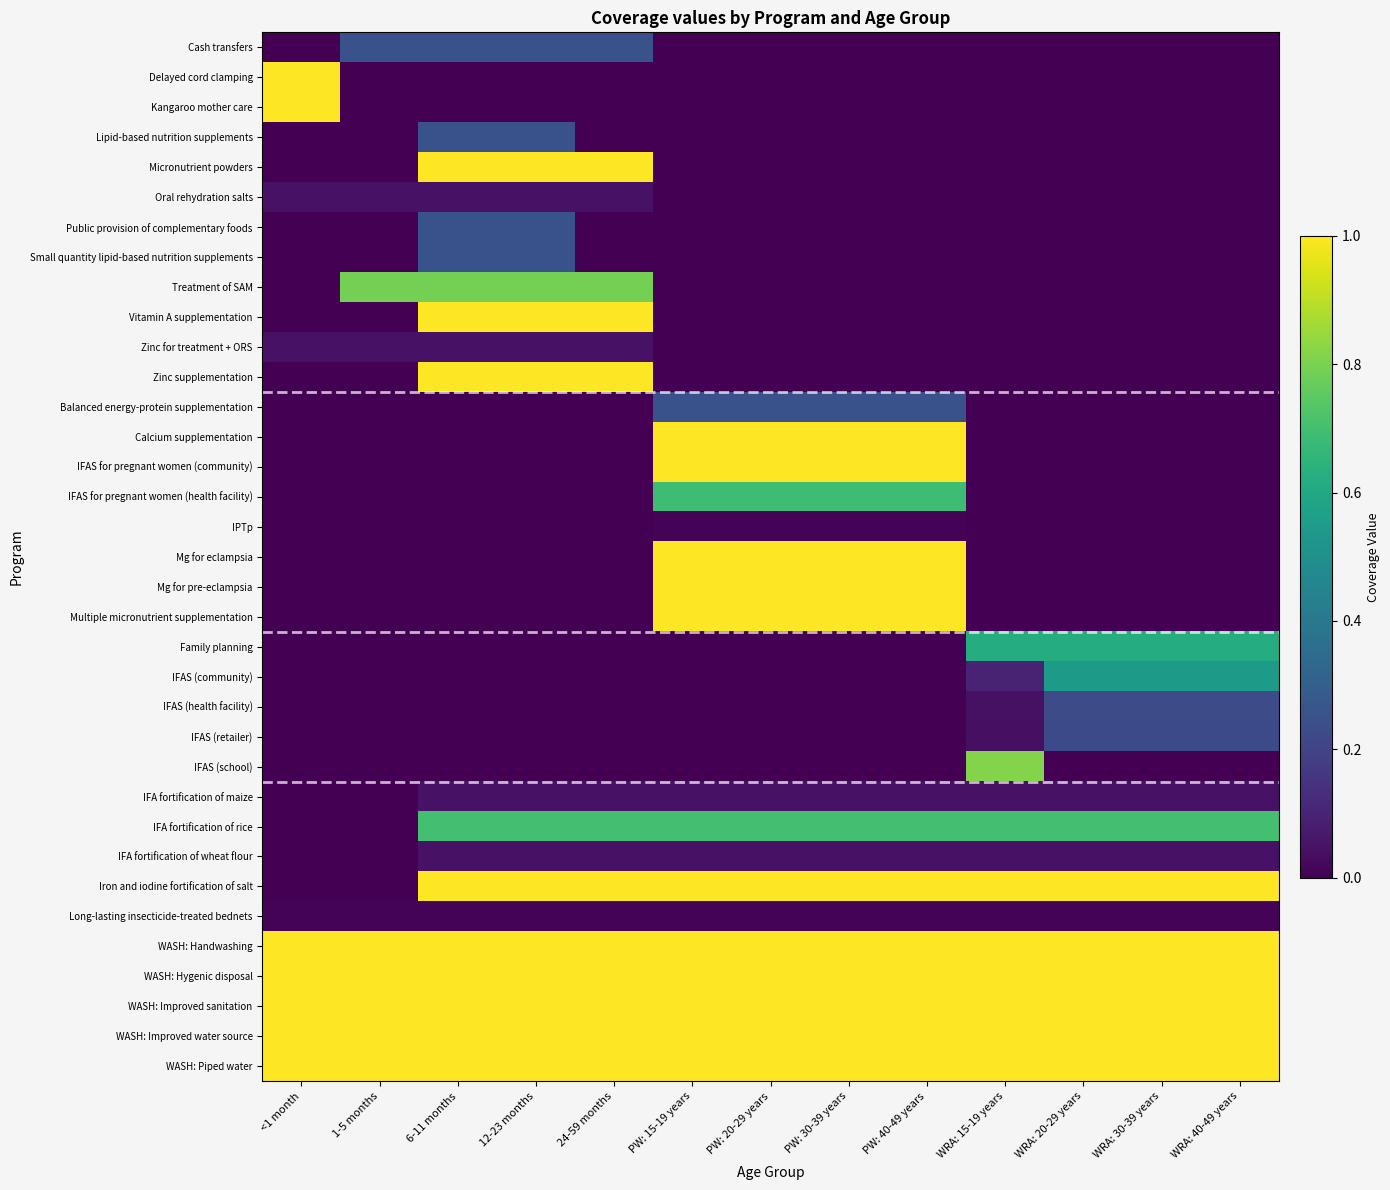

Reading left to right, what are all the values shown in this chart?

Cash transfers: <1 month=0.0	1-5 months=0.3	6-11 months=0.3	12-23 months=0.3	24-59 months=0.3	PW: 15-19 years=0.0	PW: 20-29 years=0.0	PW: 30-39 years=0.0	PW: 40-49 years=0.0	WRA: 15-19 years=0.0	WRA: 20-29 years=0.0	WRA: 30-39 years=0.0	WRA: 40-49 years=0.0
Delayed cord clamping: <1 month=1.0	1-5 months=0.0	6-11 months=0.0	12-23 months=0.0	24-59 months=0.0	PW: 15-19 years=0.0	PW: 20-29 years=0.0	PW: 30-39 years=0.0	PW: 40-49 years=0.0	WRA: 15-19 years=0.0	WRA: 20-29 years=0.0	WRA: 30-39 years=0.0	WRA: 40-49 years=0.0
Kangaroo mother care: <1 month=1.0	1-5 months=0.0	6-11 months=0.0	12-23 months=0.0	24-59 months=0.0	PW: 15-19 years=0.0	PW: 20-29 years=0.0	PW: 30-39 years=0.0	PW: 40-49 years=0.0	WRA: 15-19 years=0.0	WRA: 20-29 years=0.0	WRA: 30-39 years=0.0	WRA: 40-49 years=0.0
Lipid-based nutrition supplements: <1 month=0.0	1-5 months=0.0	6-11 months=0.3	12-23 months=0.3	24-59 months=0.0	PW: 15-19 years=0.0	PW: 20-29 years=0.0	PW: 30-39 years=0.0	PW: 40-49 years=0.0	WRA: 15-19 years=0.0	WRA: 20-29 years=0.0	WRA: 30-39 years=0.0	WRA: 40-49 years=0.0
Micronutrient powders: <1 month=0.0	1-5 months=0.0	6-11 months=1.0	12-23 months=1.0	24-59 months=1.0	PW: 15-19 years=0.0	PW: 20-29 years=0.0	PW: 30-39 years=0.0	PW: 40-49 years=0.0	WRA: 15-19 years=0.0	WRA: 20-29 years=0.0	WRA: 30-39 years=0.0	WRA: 40-49 years=0.0
Oral rehydration salts: <1 month=0.0	1-5 months=0.0	6-11 months=0.0	12-23 months=0.0	24-59 months=0.0	PW: 15-19 years=0.0	PW: 20-29 years=0.0	PW: 30-39 years=0.0	PW: 40-49 years=0.0	WRA: 15-19 years=0.0	WRA: 20-29 years=0.0	WRA: 30-39 years=0.0	WRA: 40-49 years=0.0
Public provision of complementary foods: <1 month=0.0	1-5 months=0.0	6-11 months=0.3	12-23 months=0.3	24-59 months=0.0	PW: 15-19 years=0.0	PW: 20-29 years=0.0	PW: 30-39 years=0.0	PW: 40-49 years=0.0	WRA: 15-19 years=0.0	WRA: 20-29 years=0.0	WRA: 30-39 years=0.0	WRA: 40-49 years=0.0
Small quantity lipid-based nutrition supplements: <1 month=0.0	1-5 months=0.0	6-11 months=0.3	12-23 months=0.3	24-59 months=0.0	PW: 15-19 years=0.0	PW: 20-29 years=0.0	PW: 30-39 years=0.0	PW: 40-49 years=0.0	WRA: 15-19 years=0.0	WRA: 20-29 years=0.0	WRA: 30-39 years=0.0	WRA: 40-49 years=0.0
Treatment of SAM: <1 month=0.0	1-5 months=0.8	6-11 months=0.8	12-23 months=0.8	24-59 months=0.8	PW: 15-19 years=0.0	PW: 20-29 years=0.0	PW: 30-39 years=0.0	PW: 40-49 years=0.0	WRA: 15-19 years=0.0	WRA: 20-29 years=0.0	WRA: 30-39 years=0.0	WRA: 40-49 years=0.0
Vitamin A supplementation: <1 month=0.0	1-5 months=0.0	6-11 months=1.0	12-23 months=1.0	24-59 months=1.0	PW: 15-19 years=0.0	PW: 20-29 years=0.0	PW: 30-39 years=0.0	PW: 40-49 years=0.0	WRA: 15-19 years=0.0	WRA: 20-29 years=0.0	WRA: 30-39 years=0.0	WRA: 40-49 years=0.0
Zinc for treatment + ORS: <1 month=0.0	1-5 months=0.0	6-11 months=0.0	12-23 months=0.0	24-59 months=0.0	PW: 15-19 years=0.0	PW: 20-29 years=0.0	PW: 30-39 years=0.0	PW: 40-49 years=0.0	WRA: 15-19 years=0.0	WRA: 20-29 years=0.0	WRA: 30-39 years=0.0	WRA: 40-49 years=0.0
Zinc supplementation: <1 month=0.0	1-5 months=0.0	6-11 months=1.0	12-23 months=1.0	24-59 months=1.0	PW: 15-19 years=0.0	PW: 20-29 years=0.0	PW: 30-39 years=0.0	PW: 40-49 years=0.0	WRA: 15-19 years=0.0	WRA: 20-29 years=0.0	WRA: 30-39 years=0.0	WRA: 40-49 years=0.0
Balanced energy-protein supplementation: <1 month=0.0	1-5 months=0.0	6-11 months=0.0	12-23 months=0.0	24-59 months=0.0	PW: 15-19 years=0.3	PW: 20-29 years=0.3	PW: 30-39 years=0.3	PW: 40-49 years=0.3	WRA: 15-19 years=0.0	WRA: 20-29 years=0.0	WRA: 30-39 years=0.0	WRA: 40-49 years=0.0
Calcium supplementation: <1 month=0.0	1-5 months=0.0	6-11 months=0.0	12-23 months=0.0	24-59 months=0.0	PW: 15-19 years=1.0	PW: 20-29 years=1.0	PW: 30-39 years=1.0	PW: 40-49 years=1.0	WRA: 15-19 years=0.0	WRA: 20-29 years=0.0	WRA: 30-39 years=0.0	WRA: 40-49 years=0.0
IFAS for pregnant women (community): <1 month=0.0	1-5 months=0.0	6-11 months=0.0	12-23 months=0.0	24-59 months=0.0	PW: 15-19 years=1.0	PW: 20-29 years=1.0	PW: 30-39 years=1.0	PW: 40-49 years=1.0	WRA: 15-19 years=0.0	WRA: 20-29 years=0.0	WRA: 30-39 years=0.0	WRA: 40-49 years=0.0
IFAS for pregnant women (health facility): <1 month=0.0	1-5 months=0.0	6-11 months=0.0	12-23 months=0.0	24-59 months=0.0	PW: 15-19 years=0.7	PW: 20-29 years=0.7	PW: 30-39 years=0.7	PW: 40-49 years=0.7	WRA: 15-19 years=0.0	WRA: 20-29 years=0.0	WRA: 30-39 years=0.0	WRA: 40-49 years=0.0
IPTp: <1 month=0.0	1-5 months=0.0	6-11 months=0.0	12-23 months=0.0	24-59 months=0.0	PW: 15-19 years=0.0	PW: 20-29 years=0.0	PW: 30-39 years=0.0	PW: 40-49 years=0.0	WRA: 15-19 years=0.0	WRA: 20-29 years=0.0	WRA: 30-39 years=0.0	WRA: 40-49 years=0.0
Mg for eclampsia: <1 month=0.0	1-5 months=0.0	6-11 months=0.0	12-23 months=0.0	24-59 months=0.0	PW: 15-19 years=1.0	PW: 20-29 years=1.0	PW: 30-39 years=1.0	PW: 40-49 years=1.0	WRA: 15-19 years=0.0	WRA: 20-29 years=0.0	WRA: 30-39 years=0.0	WRA: 40-49 years=0.0
Mg for pre-eclampsia: <1 month=0.0	1-5 months=0.0	6-11 months=0.0	12-23 months=0.0	24-59 months=0.0	PW: 15-19 years=1.0	PW: 20-29 years=1.0	PW: 30-39 years=1.0	PW: 40-49 years=1.0	WRA: 15-19 years=0.0	WRA: 20-29 years=0.0	WRA: 30-39 years=0.0	WRA: 40-49 years=0.0
Multiple micronutrient supplementation: <1 month=0.0	1-5 months=0.0	6-11 months=0.0	12-23 months=0.0	24-59 months=0.0	PW: 15-19 years=1.0	PW: 20-29 years=1.0	PW: 30-39 years=1.0	PW: 40-49 years=1.0	WRA: 15-19 years=0.0	WRA: 20-29 years=0.0	WRA: 30-39 years=0.0	WRA: 40-49 years=0.0
Family planning: <1 month=0.0	1-5 months=0.0	6-11 months=0.0	12-23 months=0.0	24-59 months=0.0	PW: 15-19 years=0.0	PW: 20-29 years=0.0	PW: 30-39 years=0.0	PW: 40-49 years=0.0	WRA: 15-19 years=0.6	WRA: 20-29 years=0.6	WRA: 30-39 years=0.6	WRA: 40-49 years=0.6
IFAS (community): <1 month=0.0	1-5 months=0.0	6-11 months=0.0	12-23 months=0.0	24-59 months=0.0	PW: 15-19 years=0.0	PW: 20-29 years=0.0	PW: 30-39 years=0.0	PW: 40-49 years=0.0	WRA: 15-19 years=0.1	WRA: 20-29 years=0.5	WRA: 30-39 years=0.5	WRA: 40-49 years=0.5
IFAS (health facility): <1 month=0.0	1-5 months=0.0	6-11 months=0.0	12-23 months=0.0	24-59 months=0.0	PW: 15-19 years=0.0	PW: 20-29 years=0.0	PW: 30-39 years=0.0	PW: 40-49 years=0.0	WRA: 15-19 years=0.0	WRA: 20-29 years=0.2	WRA: 30-39 years=0.2	WRA: 40-49 years=0.2
IFAS (retailer): <1 month=0.0	1-5 months=0.0	6-11 months=0.0	12-23 months=0.0	24-59 months=0.0	PW: 15-19 years=0.0	PW: 20-29 years=0.0	PW: 30-39 years=0.0	PW: 40-49 years=0.0	WRA: 15-19 years=0.0	WRA: 20-29 years=0.2	WRA: 30-39 years=0.2	WRA: 40-49 years=0.2
IFAS (school): <1 month=0.0	1-5 months=0.0	6-11 months=0.0	12-23 months=0.0	24-59 months=0.0	PW: 15-19 years=0.0	PW: 20-29 years=0.0	PW: 30-39 years=0.0	PW: 40-49 years=0.0	WRA: 15-19 years=0.8	WRA: 20-29 years=0.0	WRA: 30-39 years=0.0	WRA: 40-49 years=0.0
IFA fortification of maize: <1 month=0.0	1-5 months=0.0	6-11 months=0.1	12-23 months=0.1	24-59 months=0.1	PW: 15-19 years=0.1	PW: 20-29 years=0.1	PW: 30-39 years=0.1	PW: 40-49 years=0.1	WRA: 15-19 years=0.1	WRA: 20-29 years=0.1	WRA: 30-39 years=0.1	WRA: 40-49 years=0.1
IFA fortification of rice: <1 month=0.0	1-5 months=0.0	6-11 months=0.7	12-23 months=0.7	24-59 months=0.7	PW: 15-19 years=0.7	PW: 20-29 years=0.7	PW: 30-39 years=0.7	PW: 40-49 years=0.7	WRA: 15-19 years=0.7	WRA: 20-29 years=0.7	WRA: 30-39 years=0.7	WRA: 40-49 years=0.7
IFA fortification of wheat flour: <1 month=0.0	1-5 months=0.0	6-11 months=0.1	12-23 months=0.1	24-59 months=0.1	PW: 15-19 years=0.1	PW: 20-29 years=0.1	PW: 30-39 years=0.1	PW: 40-49 years=0.1	WRA: 15-19 years=0.1	WRA: 20-29 years=0.1	WRA: 30-39 years=0.1	WRA: 40-49 years=0.1
Iron and iodine fortification of salt: <1 month=0.0	1-5 months=0.0	6-11 months=1.0	12-23 months=1.0	24-59 months=1.0	PW: 15-19 years=1.0	PW: 20-29 years=1.0	PW: 30-39 years=1.0	PW: 40-49 years=1.0	WRA: 15-19 years=1.0	WRA: 20-29 years=1.0	WRA: 30-39 years=1.0	WRA: 40-49 years=1.0
Long-lasting insecticide-treated bednets: <1 month=0.0	1-5 months=0.0	6-11 months=0.0	12-23 months=0.0	24-59 months=0.0	PW: 15-19 years=0.0	PW: 20-29 years=0.0	PW: 30-39 years=0.0	PW: 40-49 years=0.0	WRA: 15-19 years=0.0	WRA: 20-29 years=0.0	WRA: 30-39 years=0.0	WRA: 40-49 years=0.0
WASH: Handwashing: <1 month=1.0	1-5 months=1.0	6-11 months=1.0	12-23 months=1.0	24-59 months=1.0	PW: 15-19 years=1.0	PW: 20-29 years=1.0	PW: 30-39 years=1.0	PW: 40-49 years=1.0	WRA: 15-19 years=1.0	WRA: 20-29 years=1.0	WRA: 30-39 years=1.0	WRA: 40-49 years=1.0
WASH: Hygenic disposal: <1 month=1.0	1-5 months=1.0	6-11 months=1.0	12-23 months=1.0	24-59 months=1.0	PW: 15-19 years=1.0	PW: 20-29 years=1.0	PW: 30-39 years=1.0	PW: 40-49 years=1.0	WRA: 15-19 years=1.0	WRA: 20-29 years=1.0	WRA: 30-39 years=1.0	WRA: 40-49 years=1.0
WASH: Improved sanitation: <1 month=1.0	1-5 months=1.0	6-11 months=1.0	12-23 months=1.0	24-59 months=1.0	PW: 15-19 years=1.0	PW: 20-29 years=1.0	PW: 30-39 years=1.0	PW: 40-49 years=1.0	WRA: 15-19 years=1.0	WRA: 20-29 years=1.0	WRA: 30-39 years=1.0	WRA: 40-49 years=1.0
WASH: Improved water source: <1 month=1.0	1-5 months=1.0	6-11 months=1.0	12-23 months=1.0	24-59 months=1.0	PW: 15-19 years=1.0	PW: 20-29 years=1.0	PW: 30-39 years=1.0	PW: 40-49 years=1.0	WRA: 15-19 years=1.0	WRA: 20-29 years=1.0	WRA: 30-39 years=1.0	WRA: 40-49 years=1.0
WASH: Piped water: <1 month=1.0	1-5 months=1.0	6-11 months=1.0	12-23 months=1.0	24-59 months=1.0	PW: 15-19 years=1.0	PW: 20-29 years=1.0	PW: 30-39 years=1.0	PW: 40-49 years=1.0	WRA: 15-19 years=1.0	WRA: 20-29 years=1.0	WRA: 30-39 years=1.0	WRA: 40-49 years=1.0